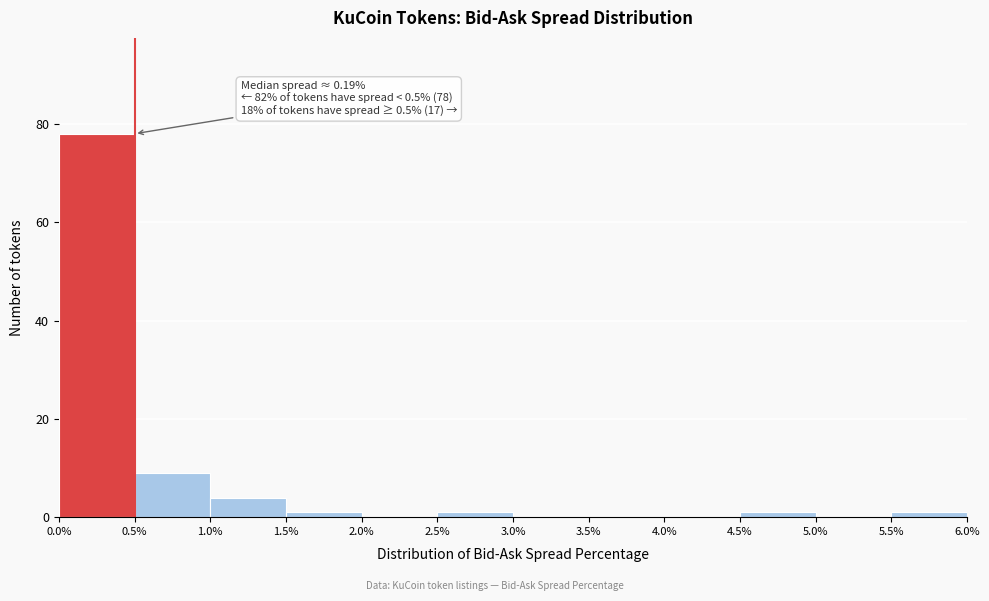

Which range on the x-axis has the tallest bar?

0.0% to 0.5%